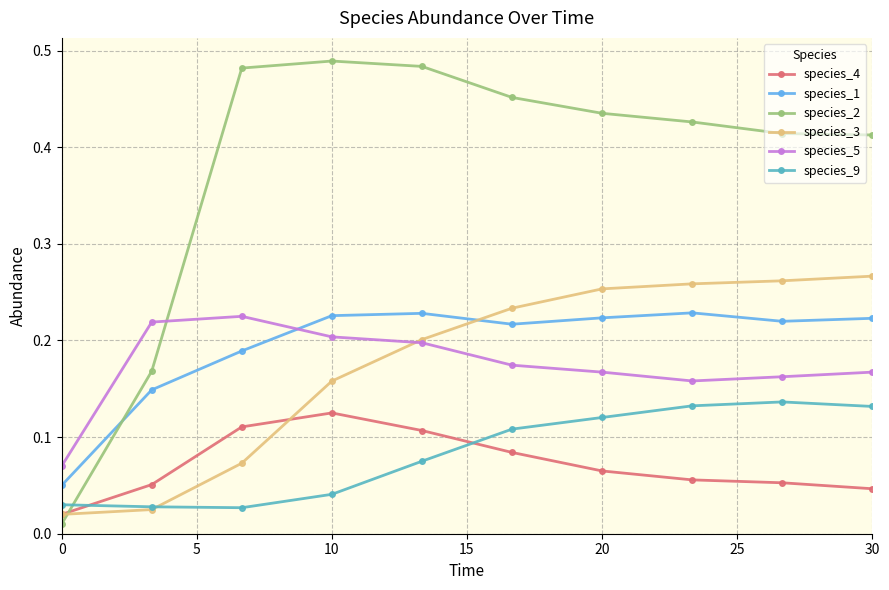

At how many categories does at least one series exceed 0?

10